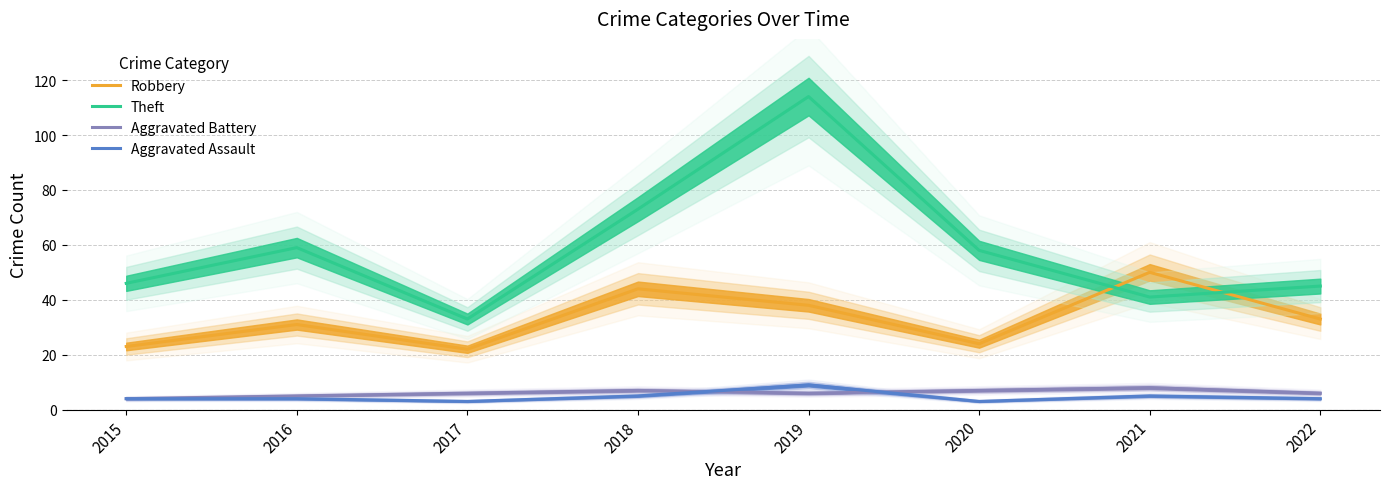

Reading left to right, extract all data points from this chart.

Robbery: 2015=23	2016=31	2017=22	2018=44	2019=38	2020=24	2021=50	2022=33
Theft: 2015=46	2016=59	2017=33	2018=73	2019=114	2020=58	2021=41	2022=45
Aggravated Battery: 2015=4	2016=5	2017=6	2018=7	2019=6	2020=7	2021=8	2022=6
Aggravated Assault: 2015=4	2016=4	2017=3	2018=5	2019=9	2020=3	2021=5	2022=4